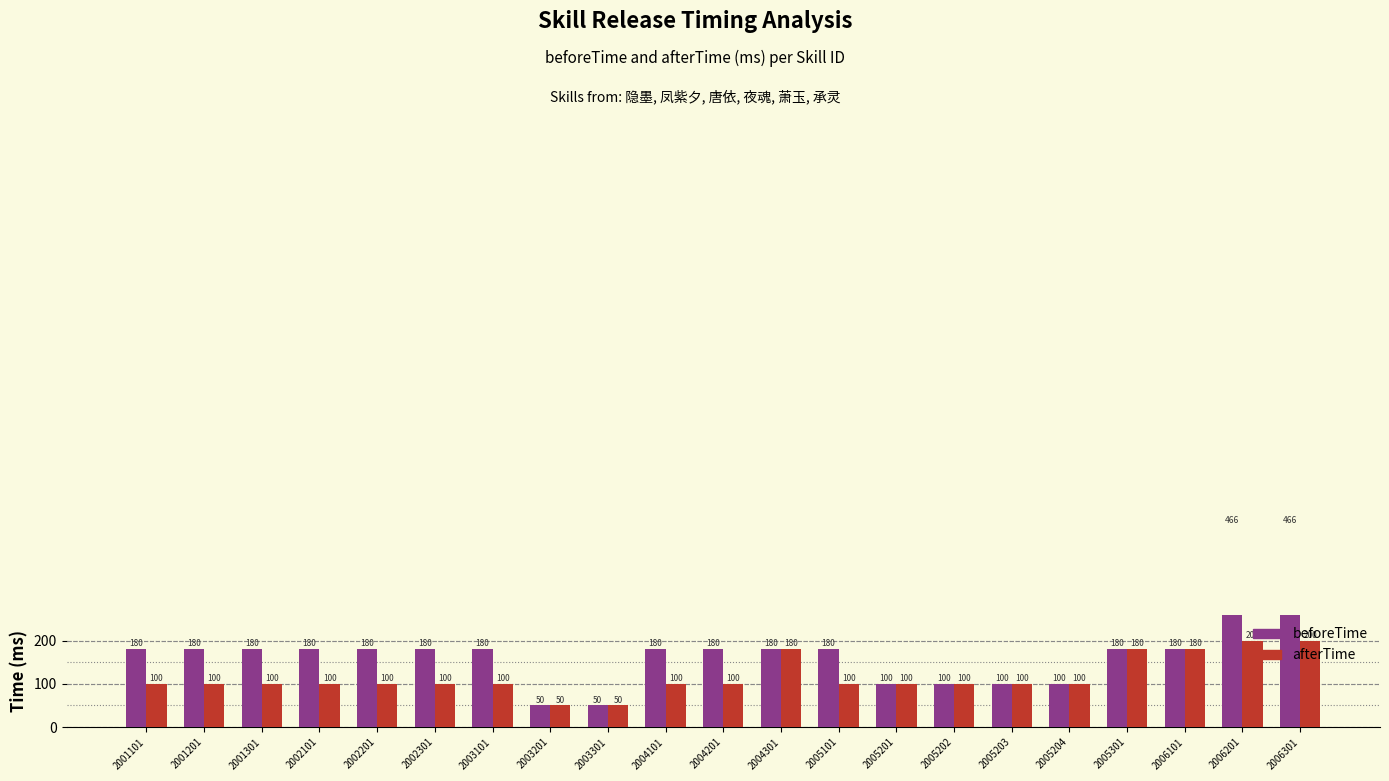

At which label does beforeTime first exceed 180?

2006201